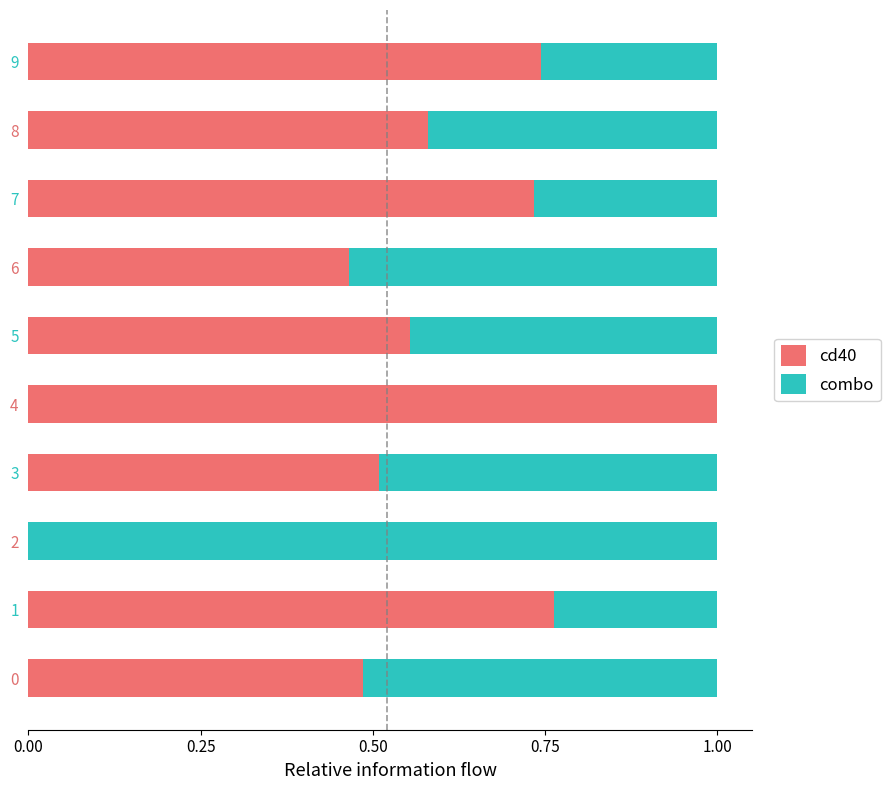

What is the maximum value for cd40?

1.0